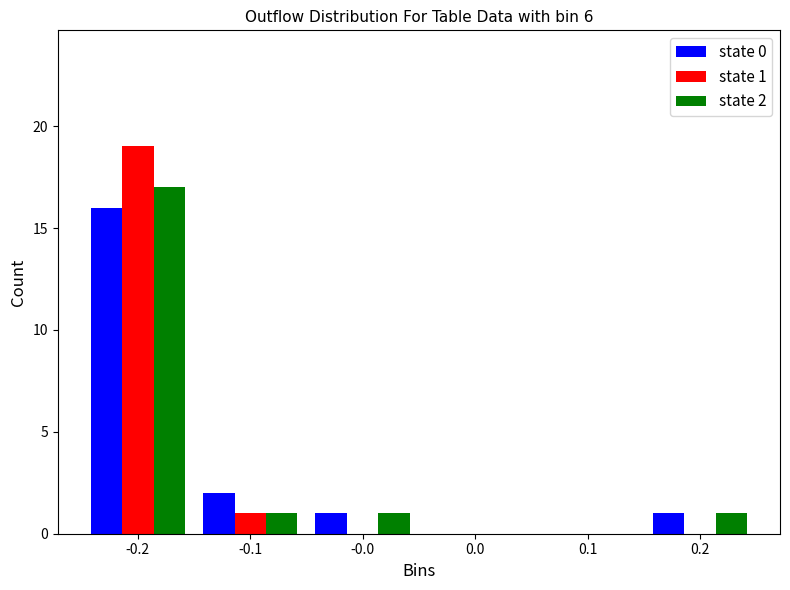

Reading left to right, list all the values displayed in this chart.

state 0: -0.2=16	-0.1=2	-0.0=1	0.0=0	0.1=0	0.2=1
state 1: -0.2=19	-0.1=1	-0.0=0	0.0=0	0.1=0	0.2=0
state 2: -0.2=17	-0.1=1	-0.0=1	0.0=0	0.1=0	0.2=1